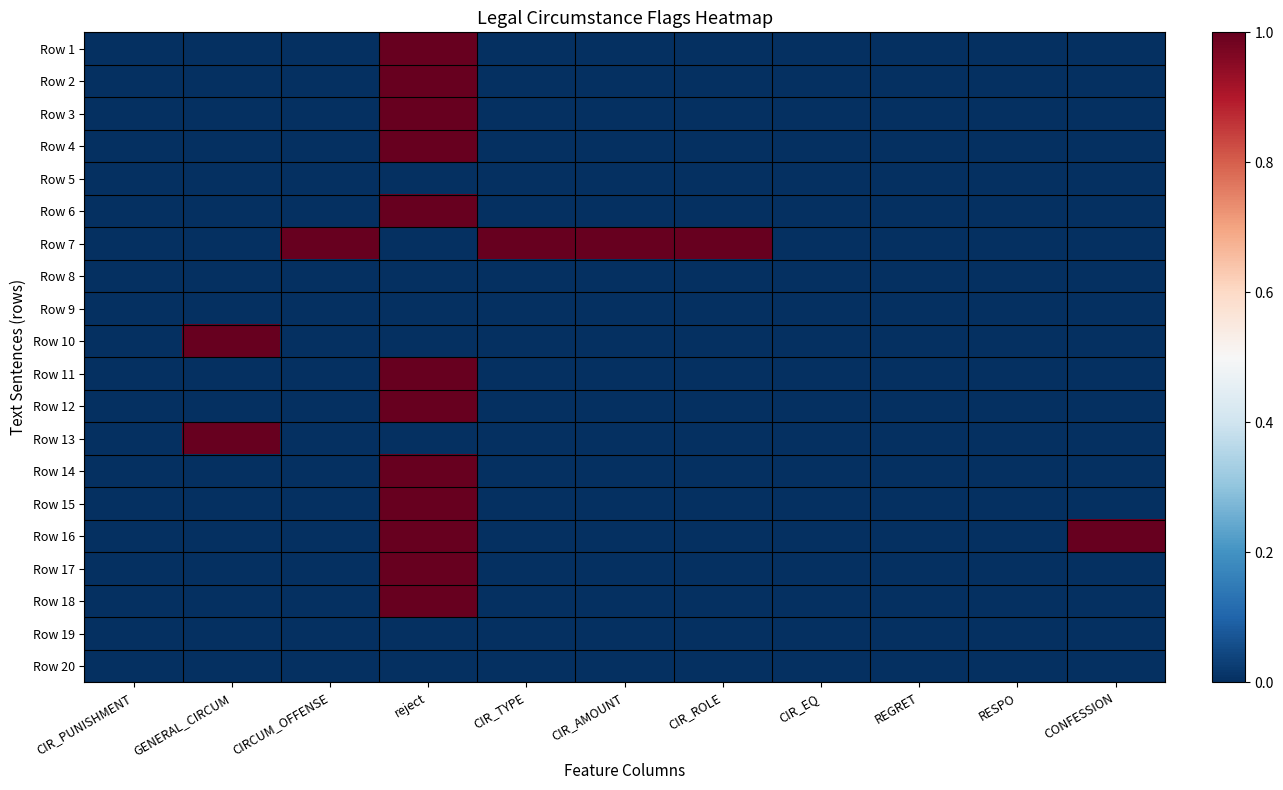

Between CIRCUM_OFFENSE and CIR_AMOUNT, which is larger?

CIRCUM_OFFENSE